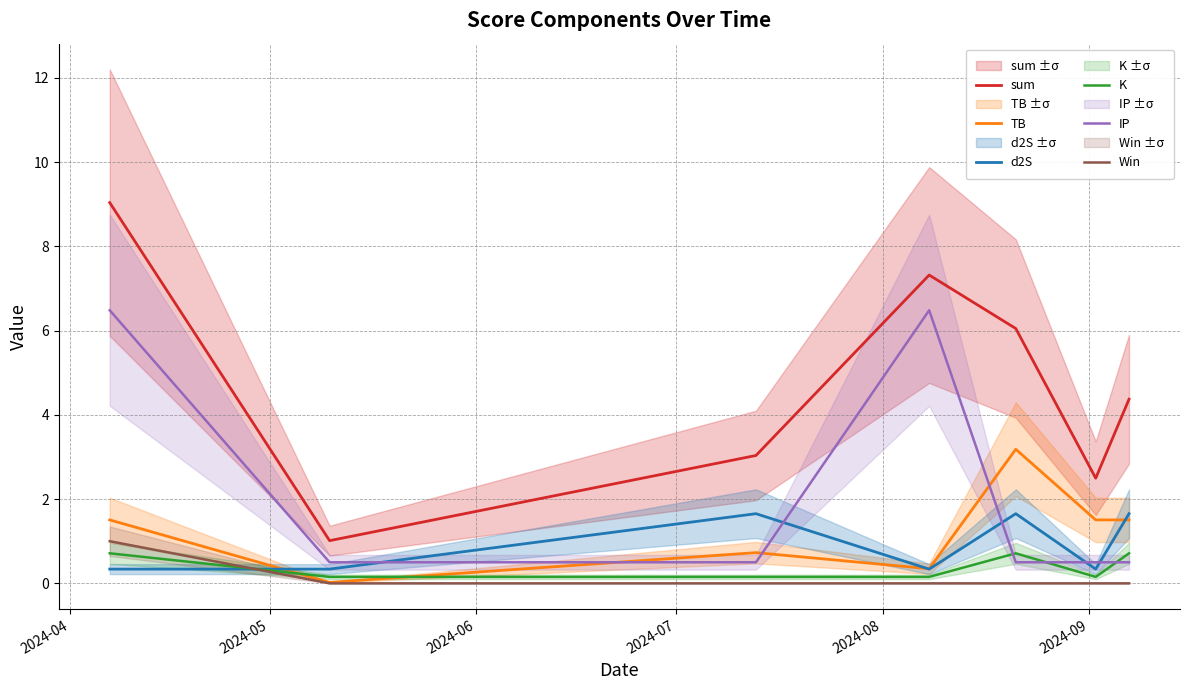

True or false: d2S and K intersect in this chart.

True